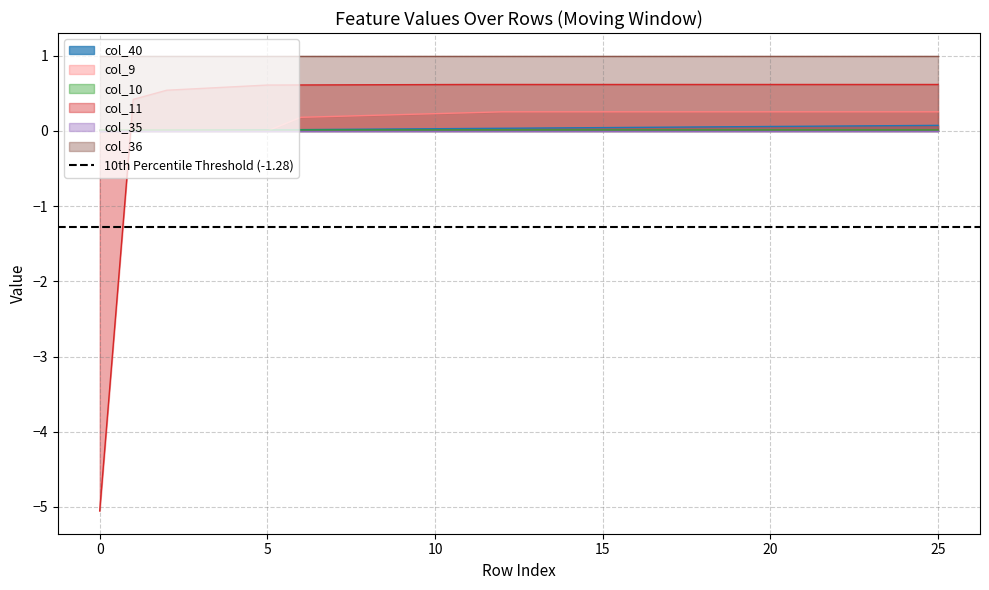

True or false: col_10 has more than 2 points higher than both neighbors.

False